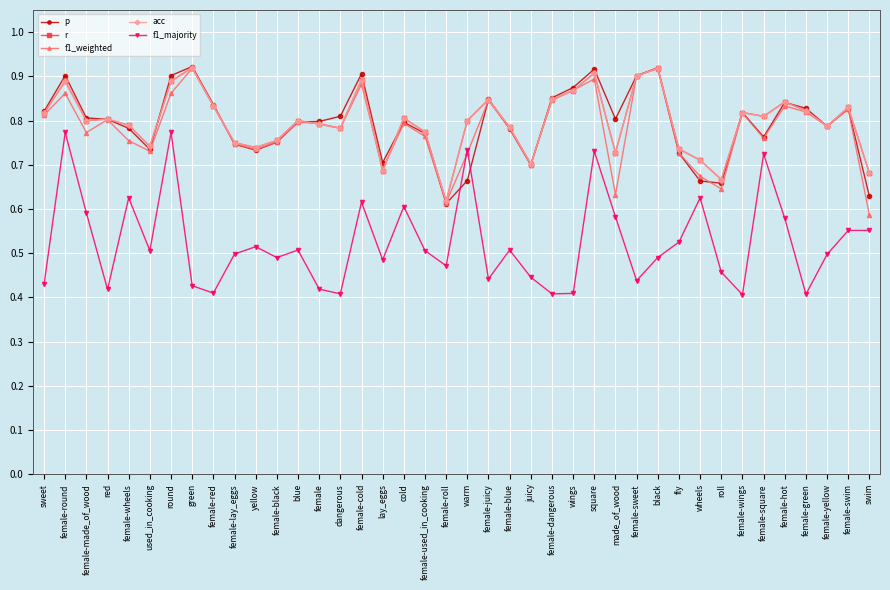

At female-round, list the series in order from largest to smallest.

p, r, acc, f1_weighted, f1_majority